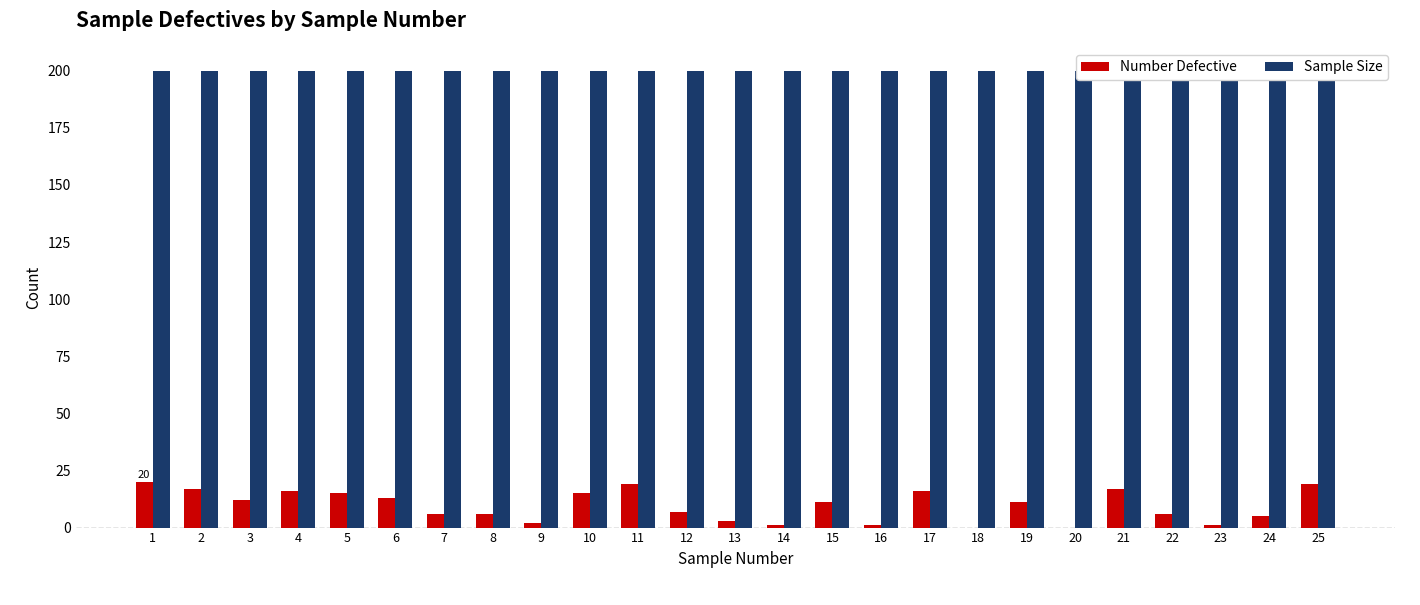

What is the maximum value for Number Defective?

20